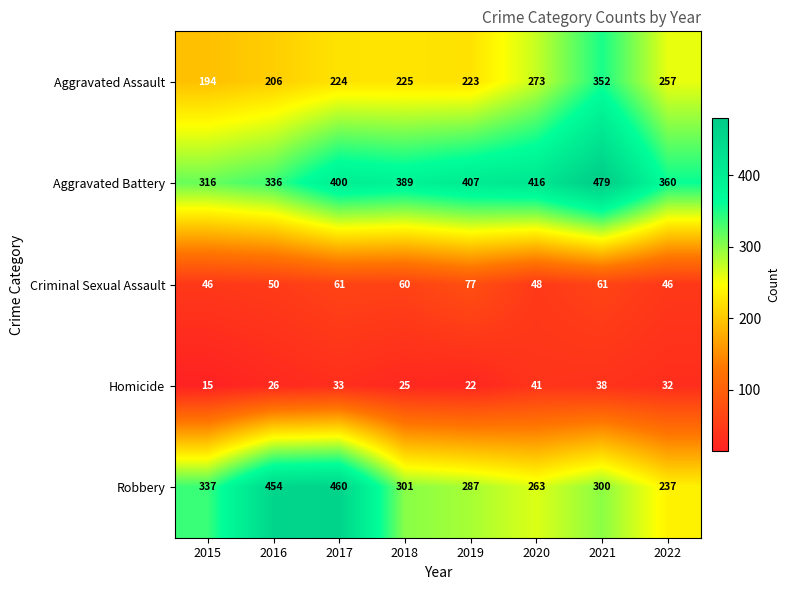

Which series has the largest range (max minus min)?

Robbery